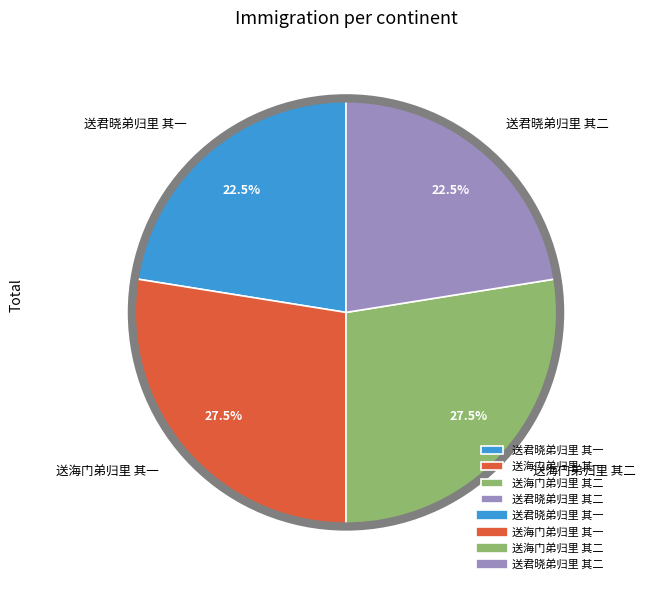

Is 送君晓弟归里 其二 the majority of the pie?

No